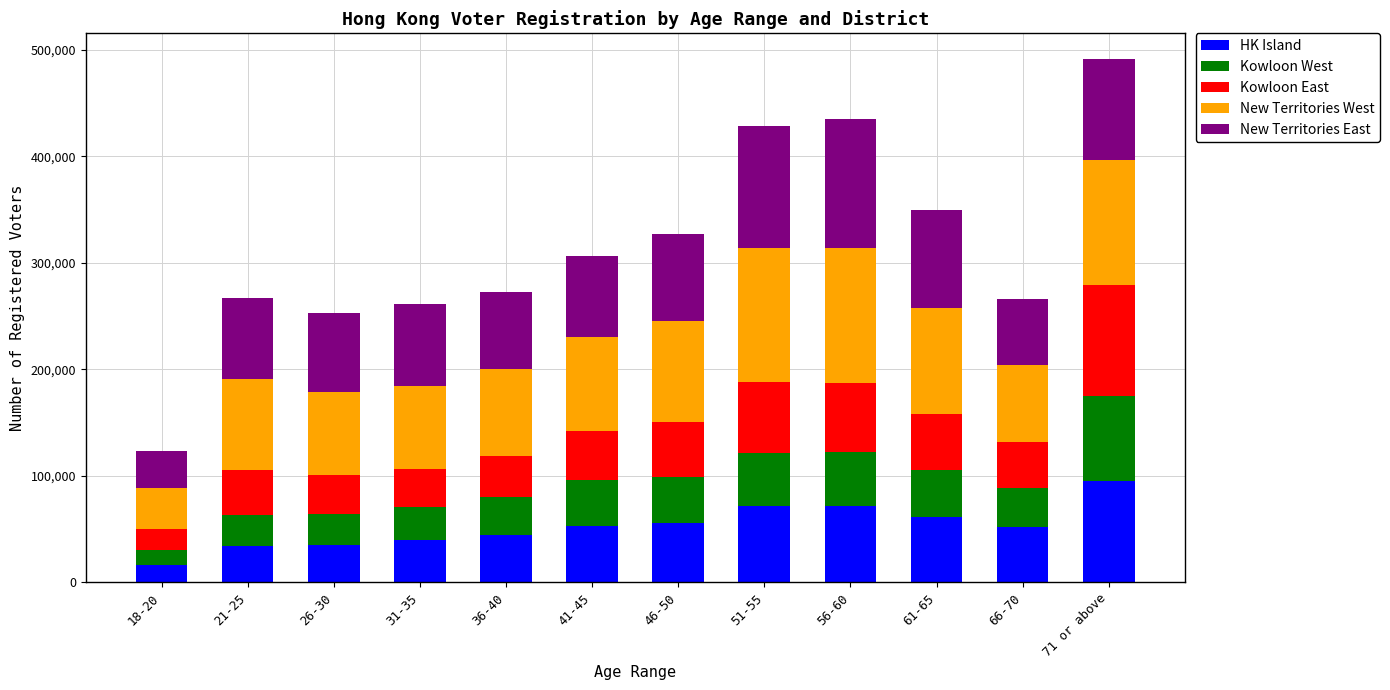

What is the minimum value for HK Island?

15766